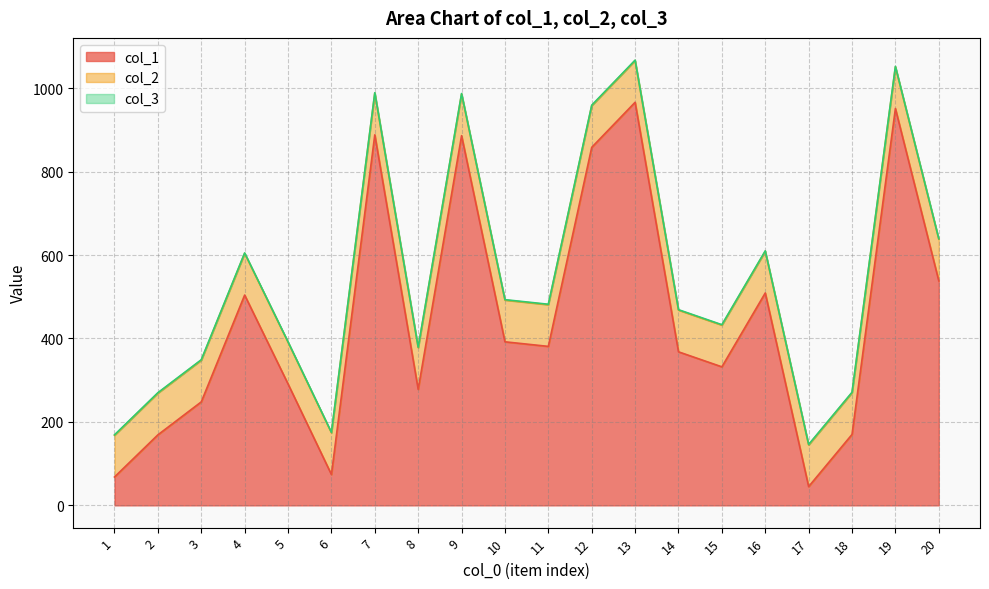

In col_1, how many points are lower than both neighbors (excluding endpoints)?

5